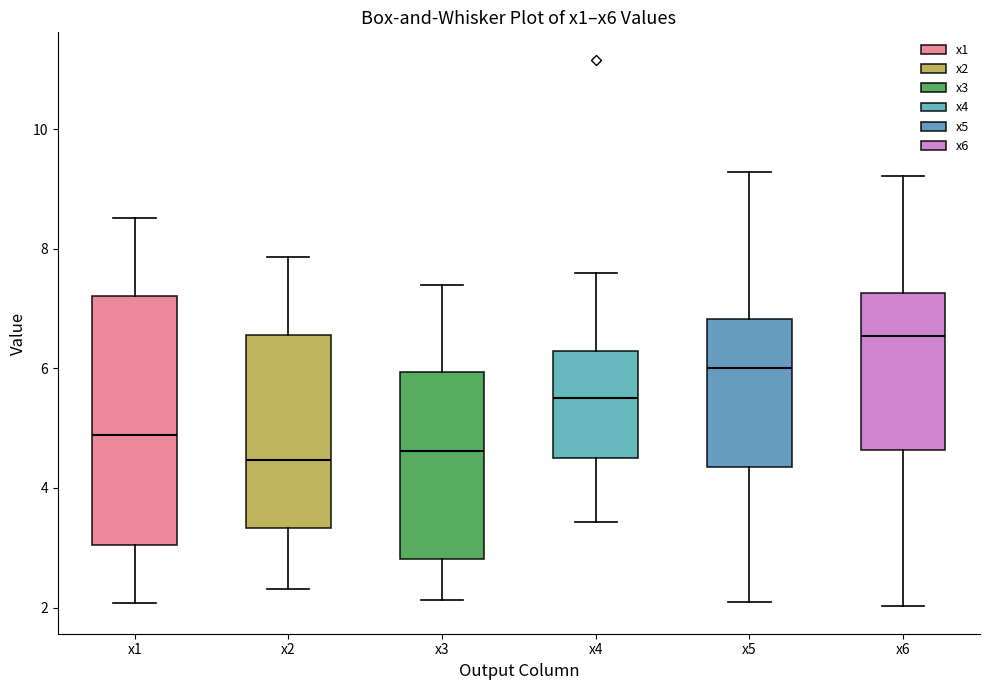

Which box has the highest median line?

x6